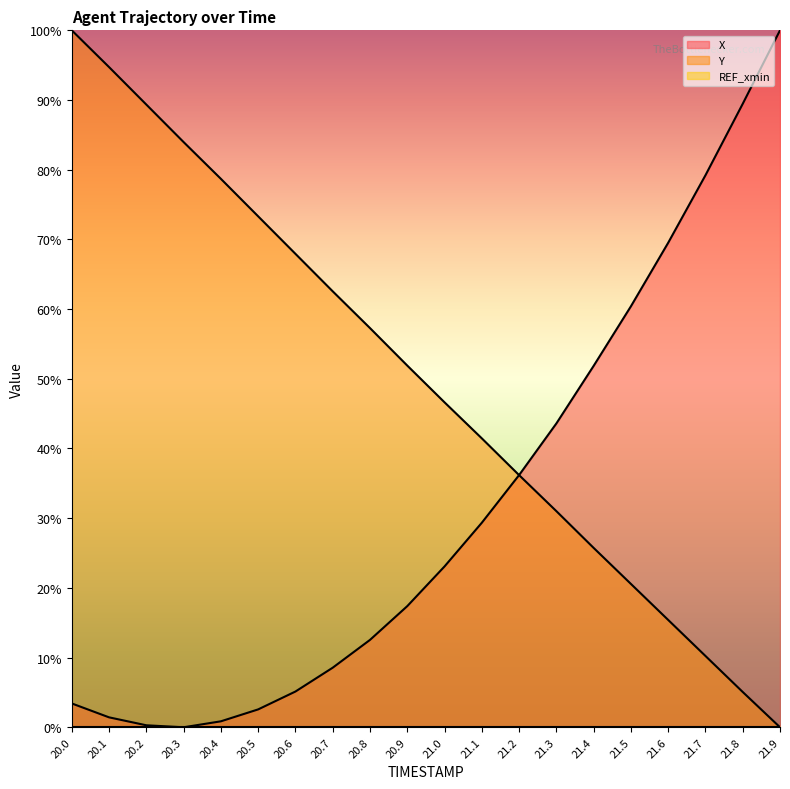

At which label does Y first exceed 51?

20.0